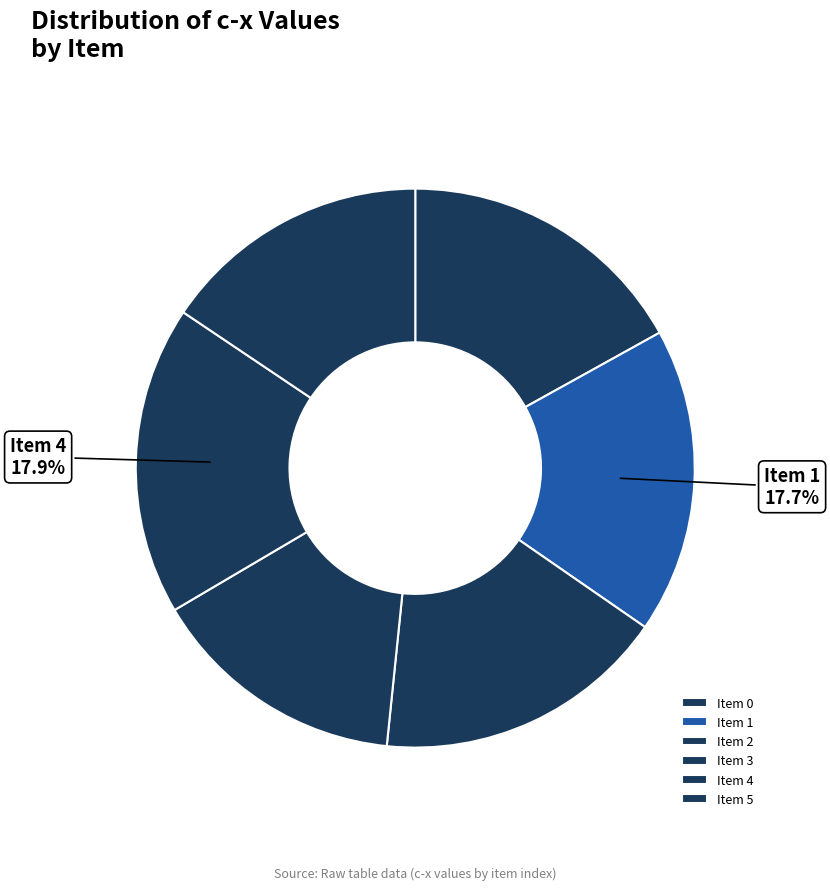

How many slices are in this pie chart?

6